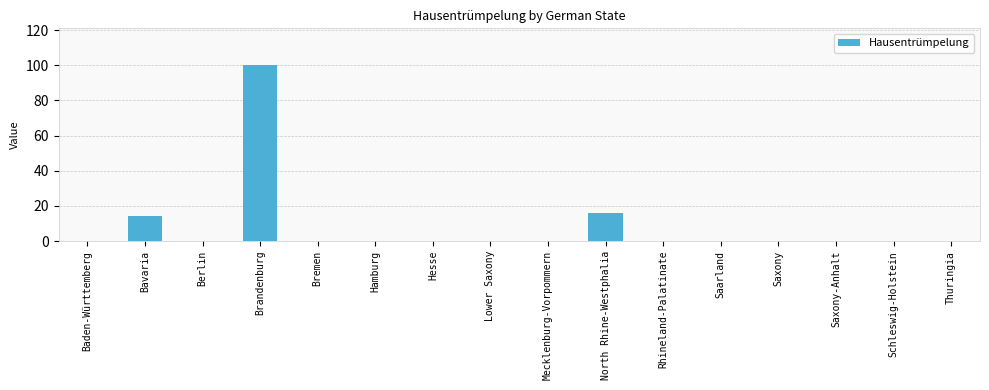

What is the difference between the values at Bavaria and Saarland?

14